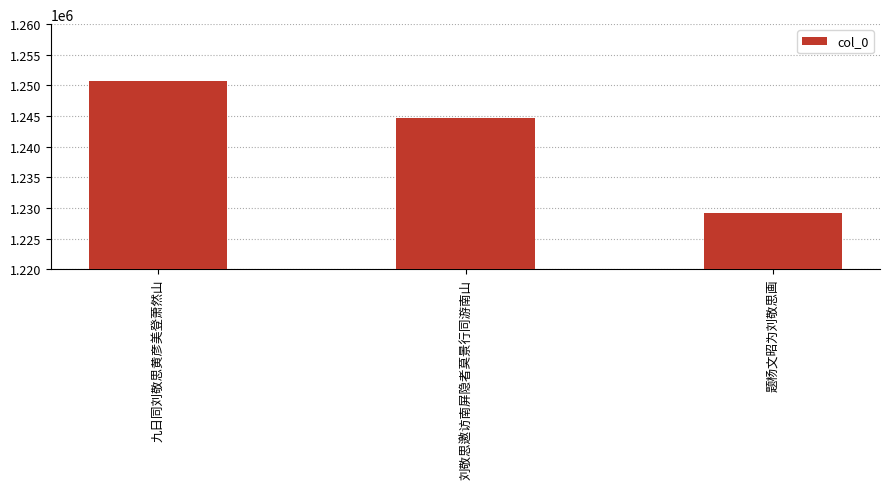

What is the difference between the maximum and minimum values?

21517